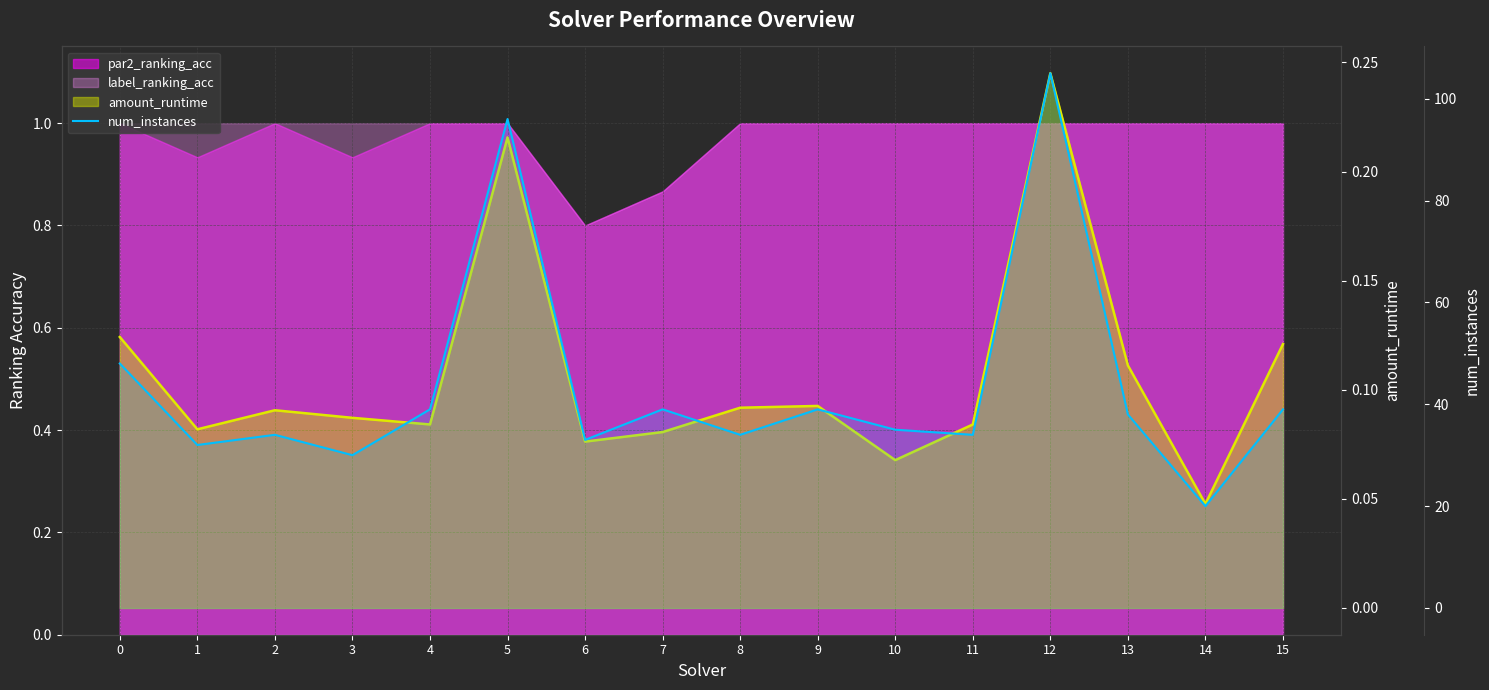

What value does the amount_runtime line series have at 2?

0.1